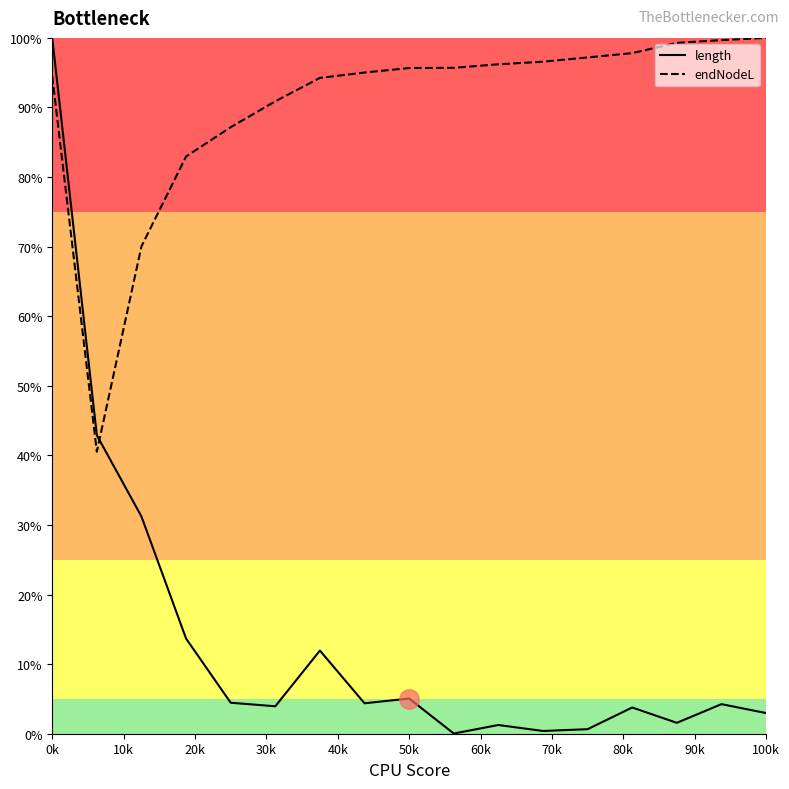

What is the average value of the endNodeL series?

90.2